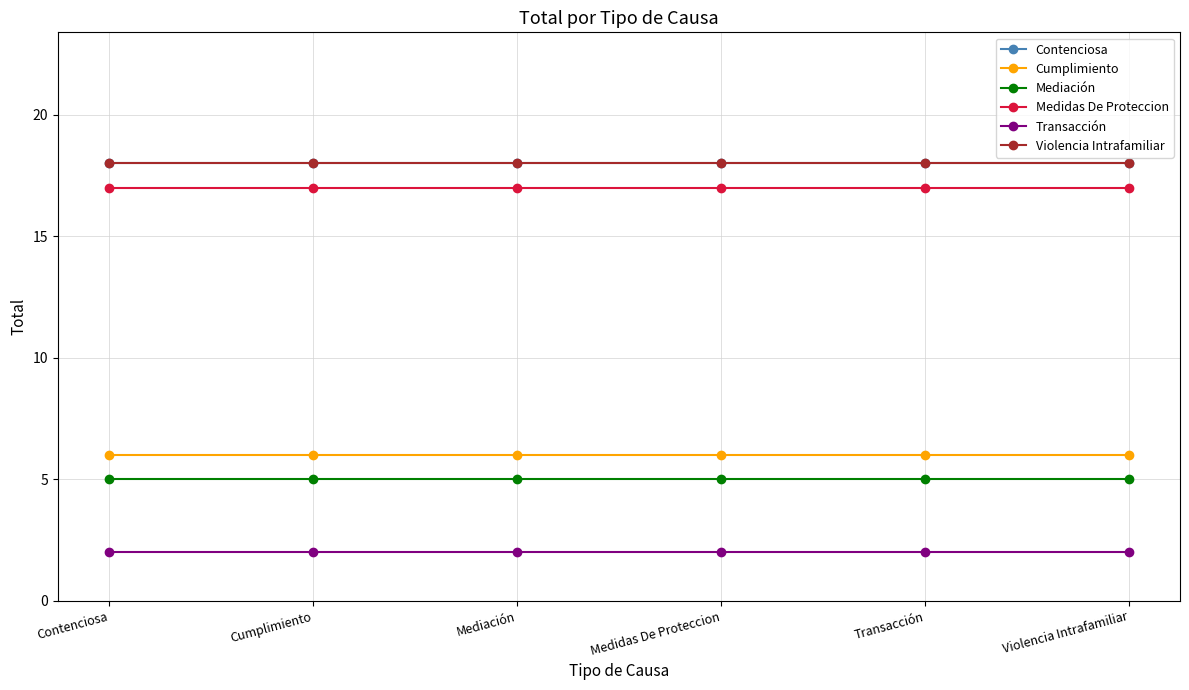

Is this an area chart (filled region under the line)?

No